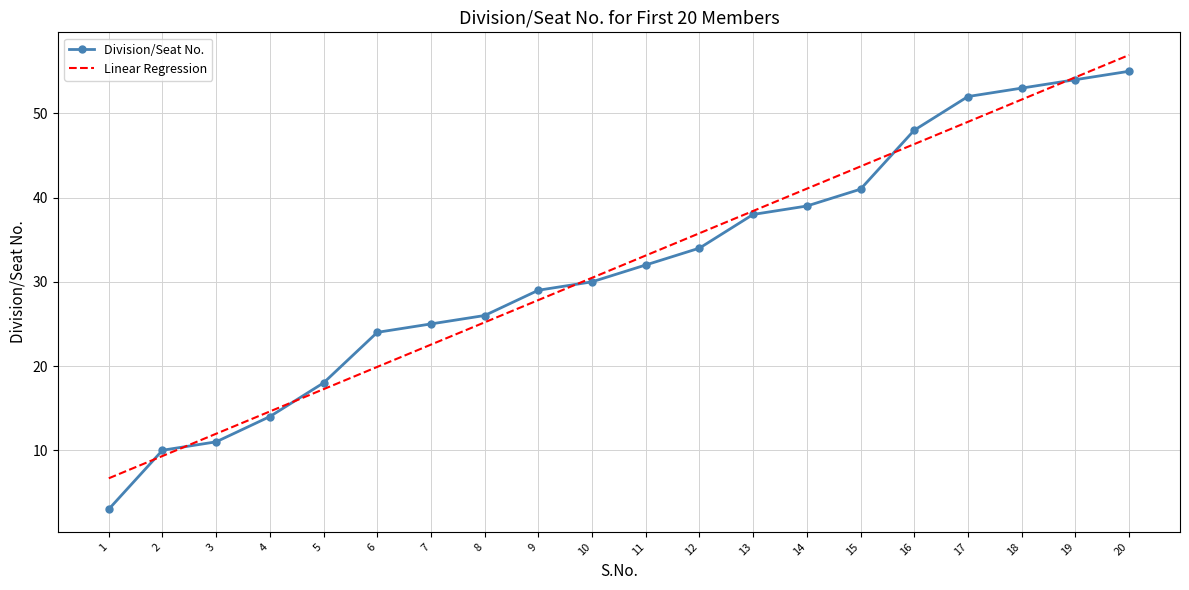

What is the difference between the maximum and second lowest values?

45